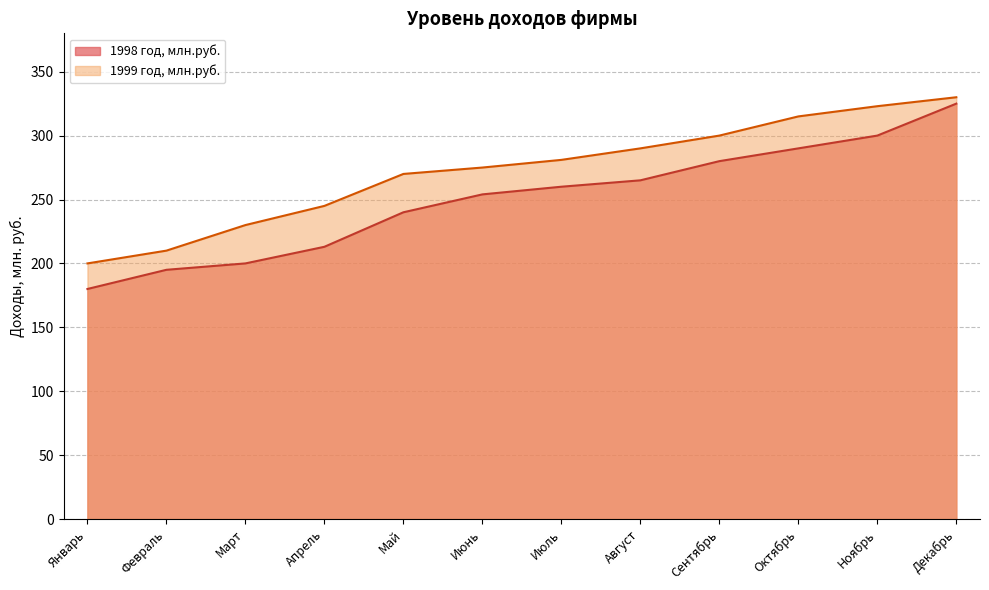

How many lines are shown in the chart?

2